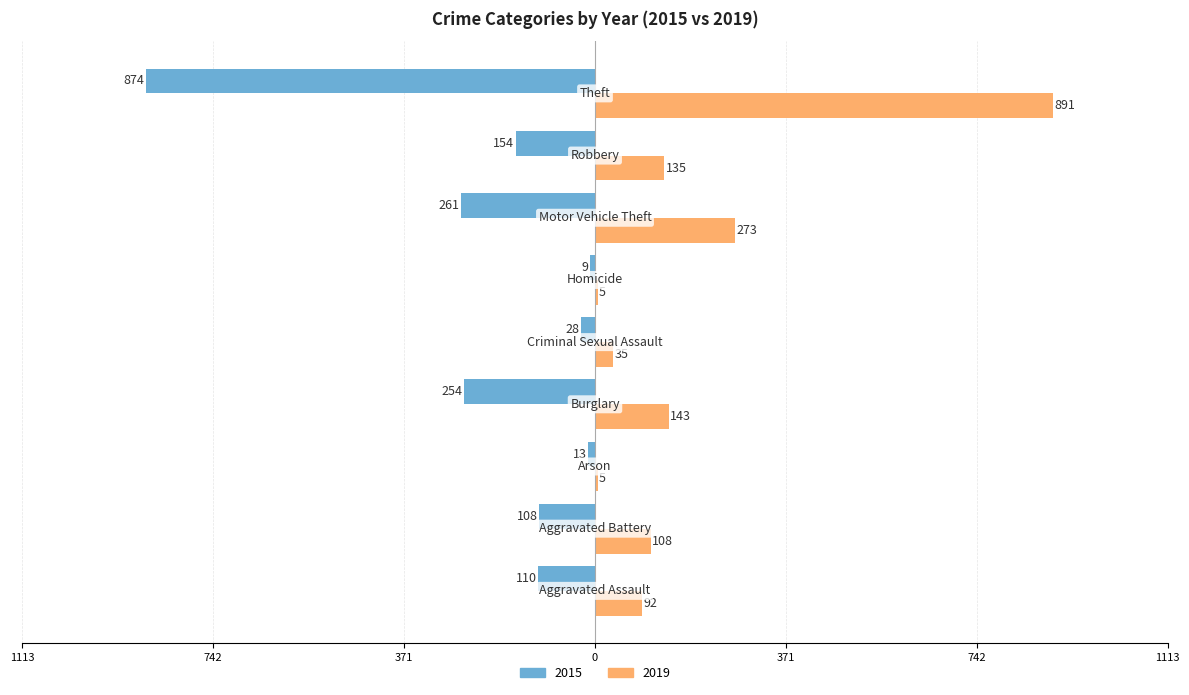

What is the average value of the 2015 series?

-201